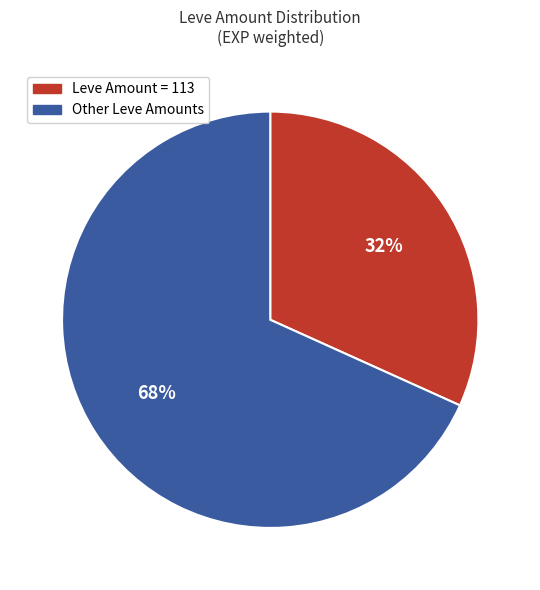

How many slices are in this pie chart?

2